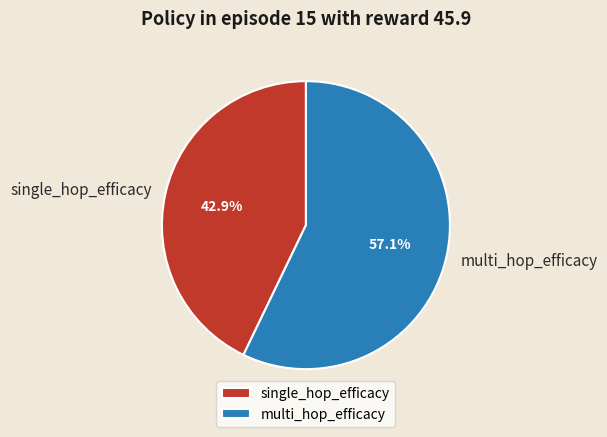

Count the number of slices in the pie.

2